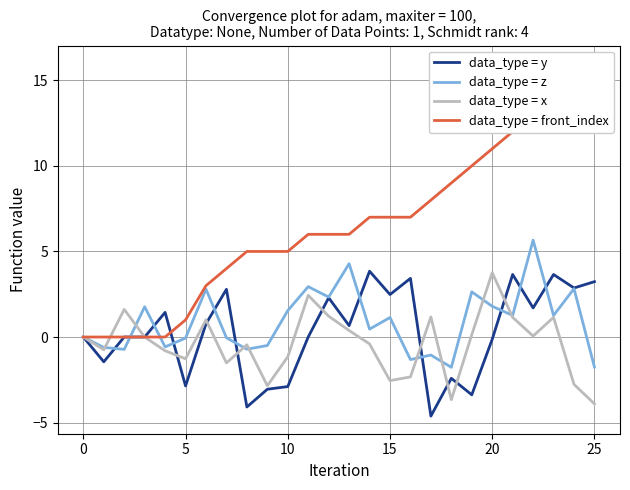

What value does the data_type = z series have at 19?

2.6